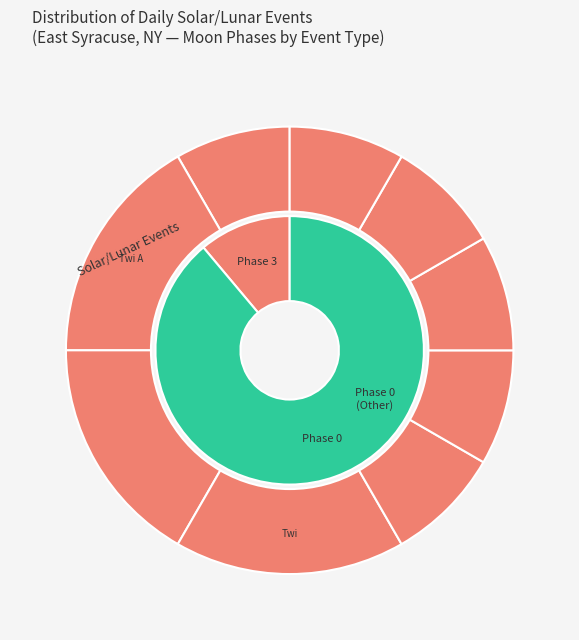

To the nearest percent, what percentage of the pie is Twi N?

17%